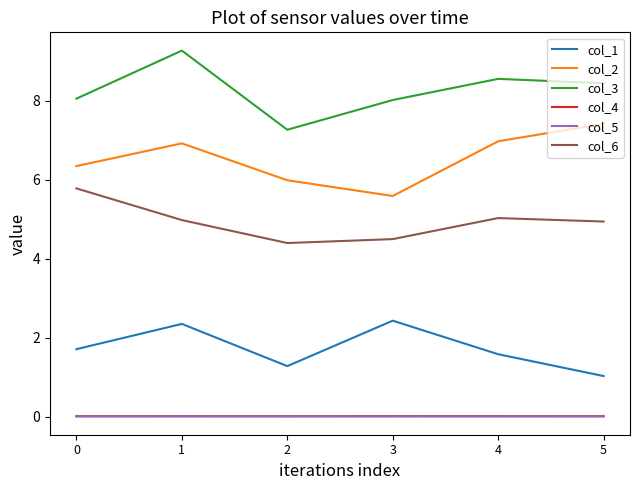

True or false: col_1 has a value of 0.7 at 2.

False